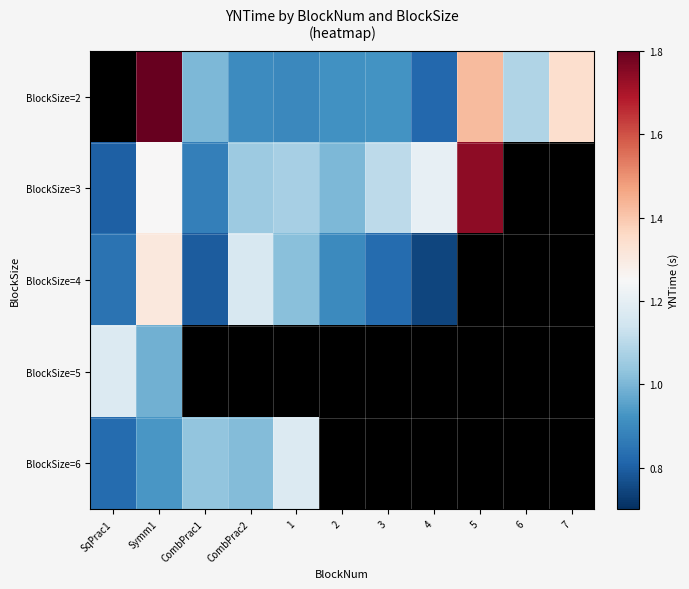

The BlockSize=5 series shows 1.0 at Symm1. True or false?

True